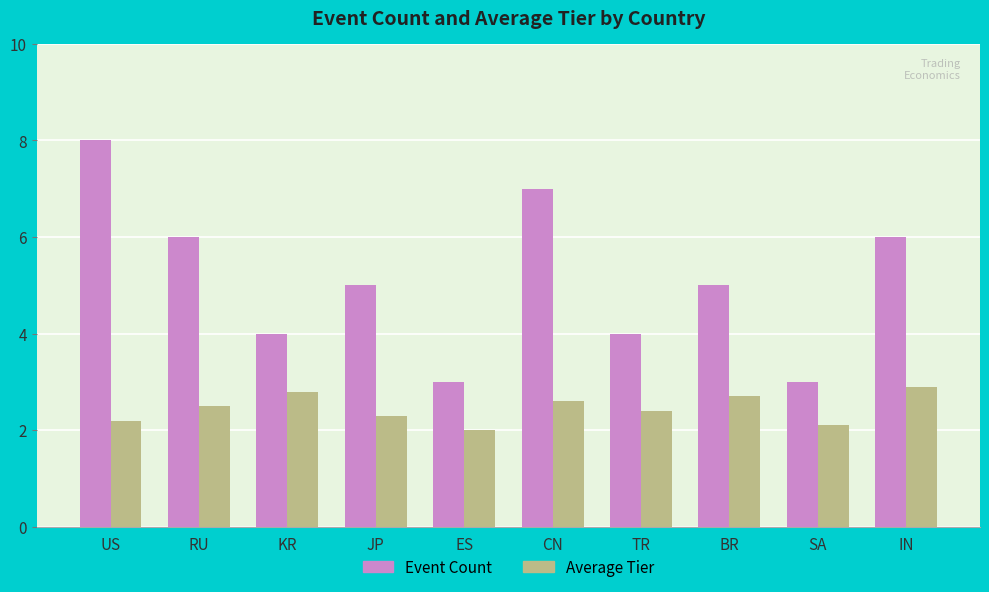

What is the difference between the second highest and minimum values in the Event Count series?

4.0